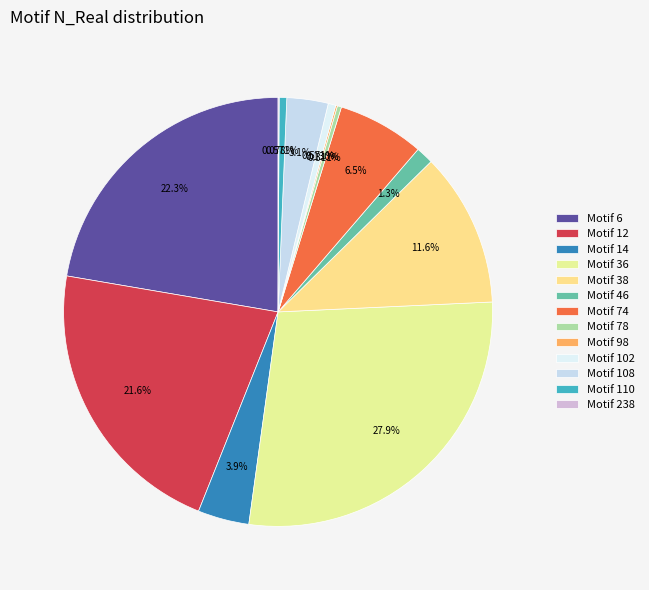

Is there a majority slice in this chart?

No